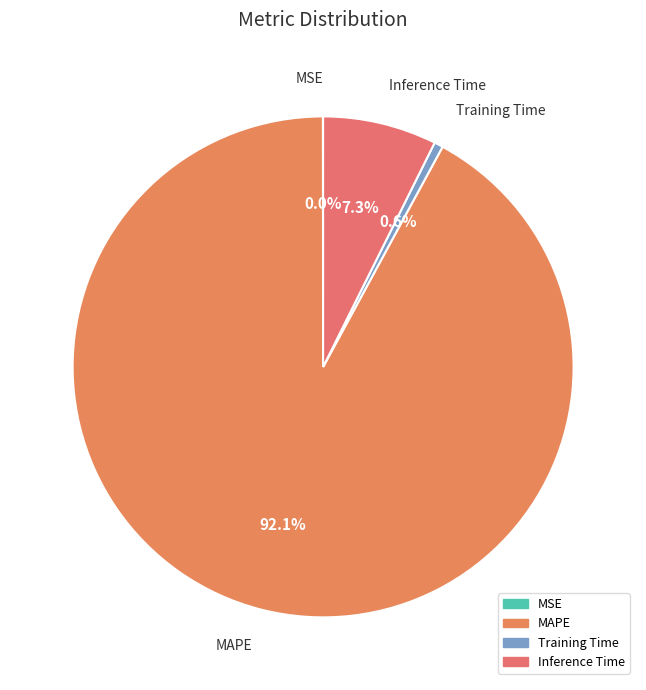

Which slice represents more than half of the pie?

MAPE